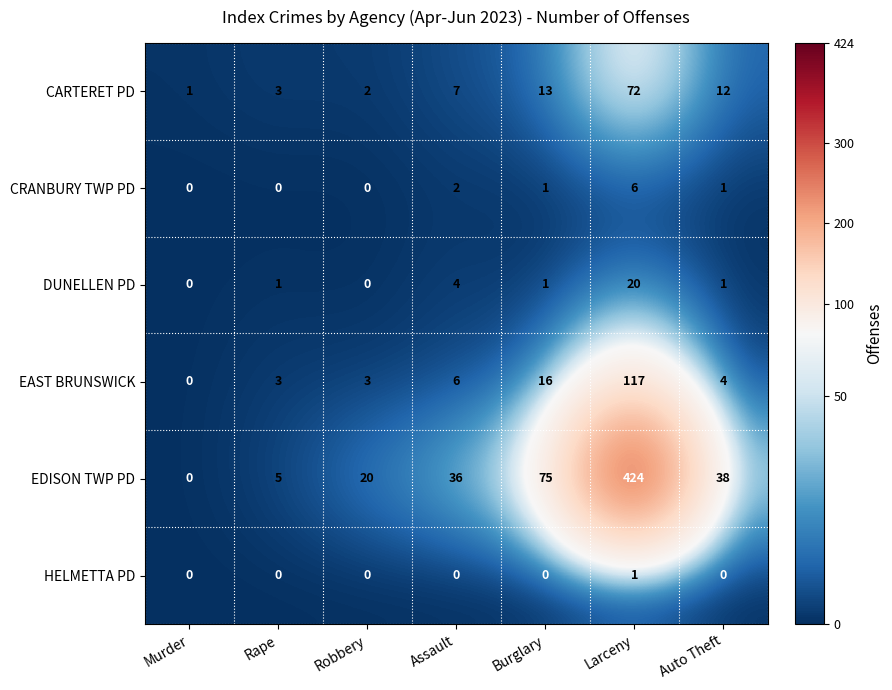

Which series has the largest total across all categories?

EDISON TWP PD